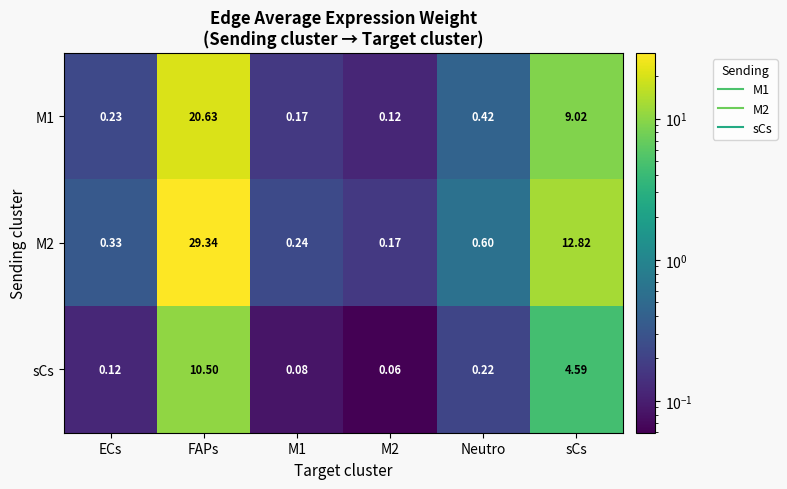

Which series has the largest total across all categories?

M2